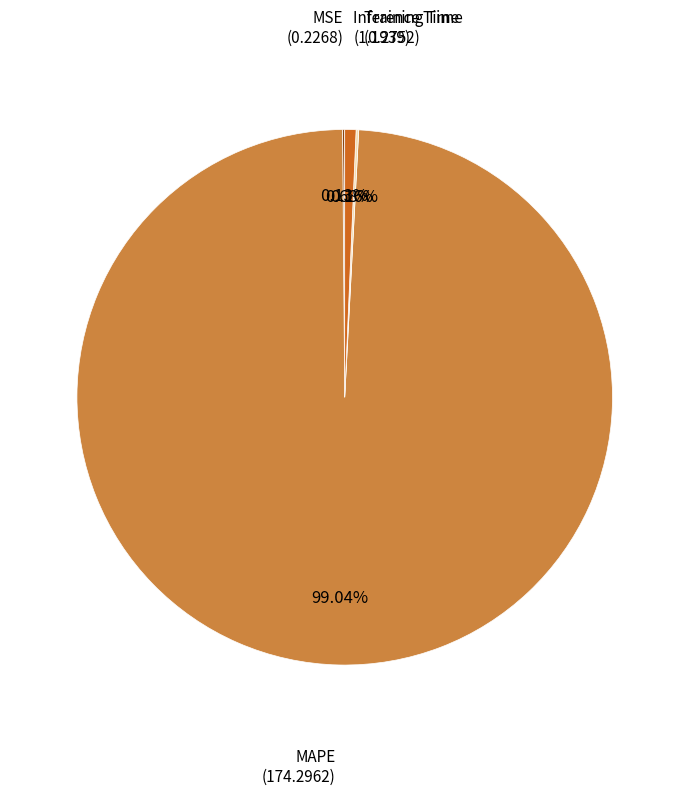

To the nearest percent, what is the difference between the largest and smallest slice percentages?

99%